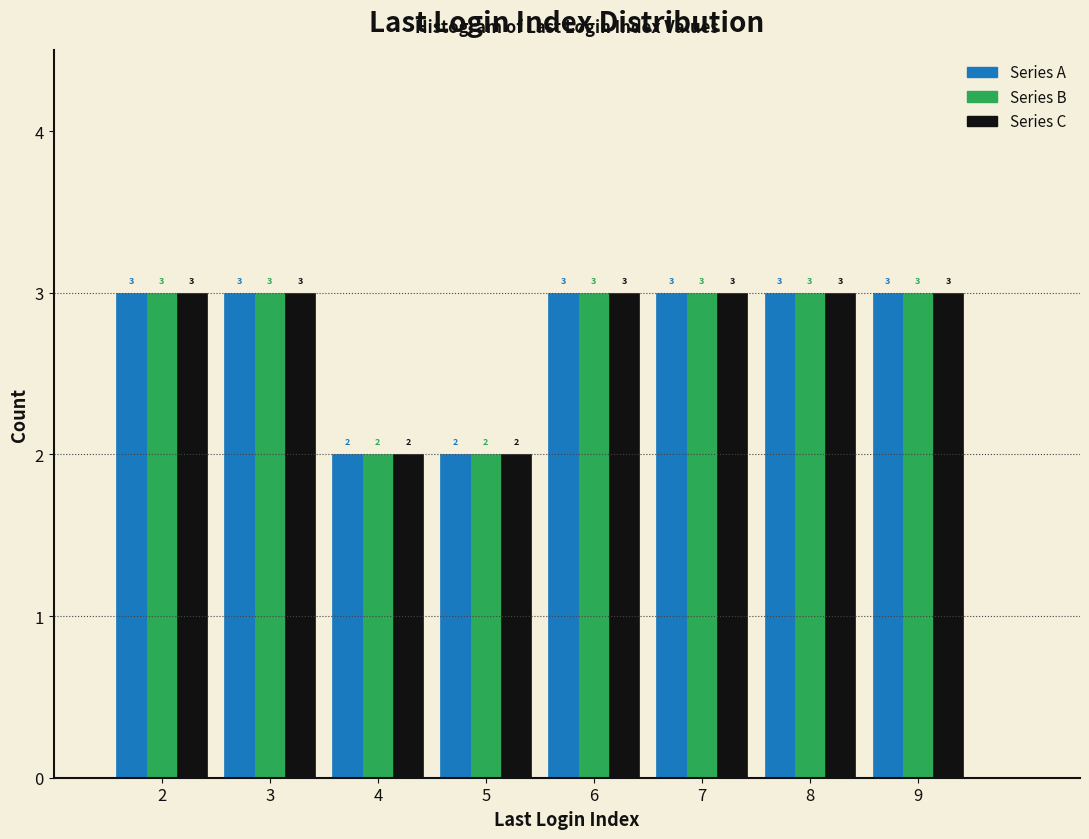

What is the height of the Series C bar covering 5.5 to 6.5 on the x-axis?

3